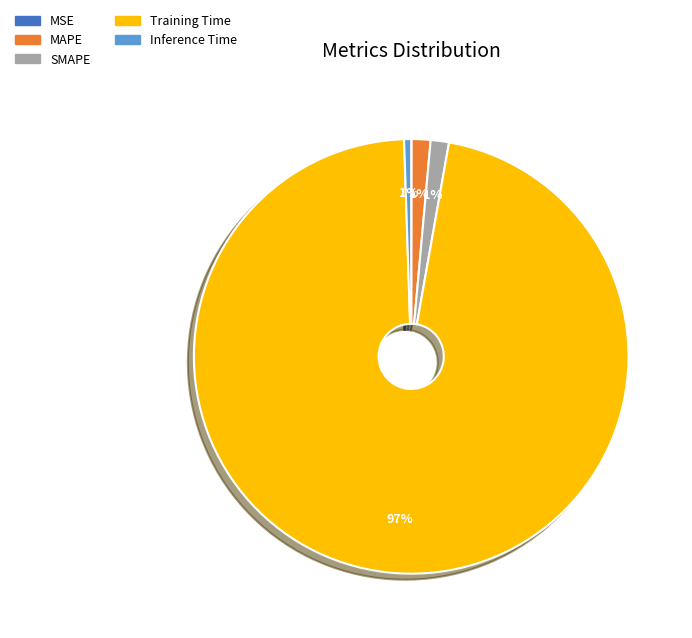

What is the largest slice in the pie chart?

Training Time